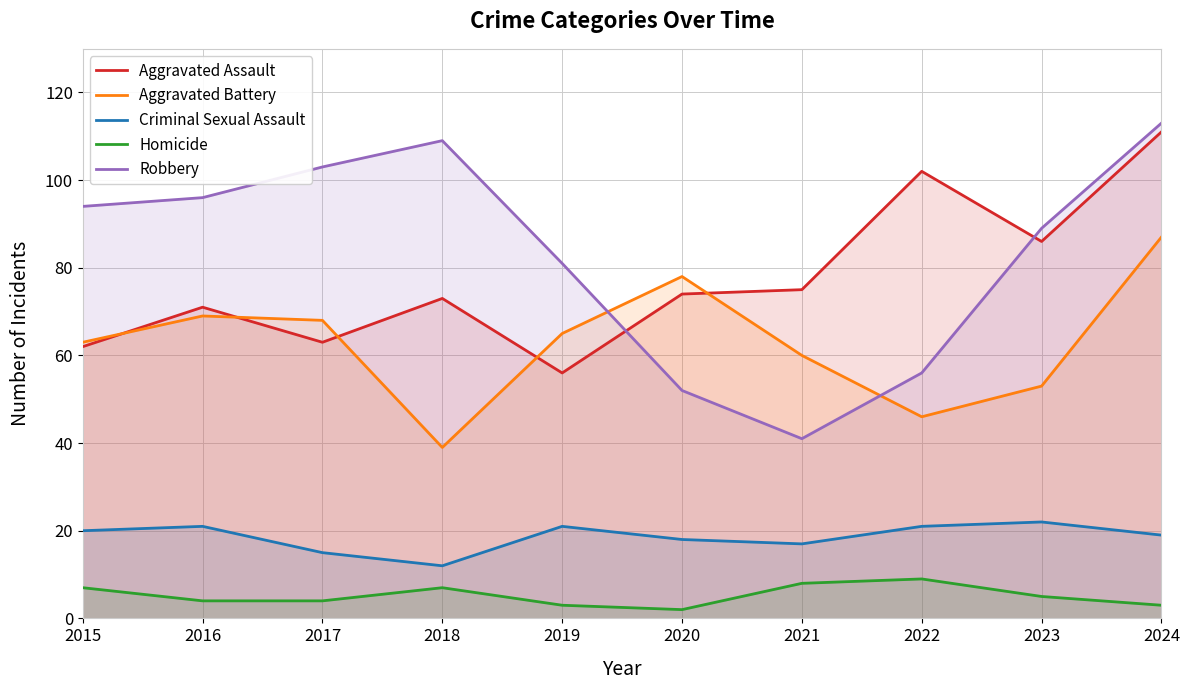

What is the value of the Robbery point at the 10th from the left?

113